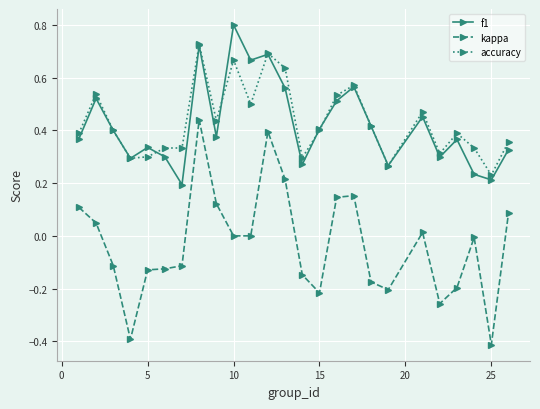

Count the f1 values in the range 0 to 1.

25